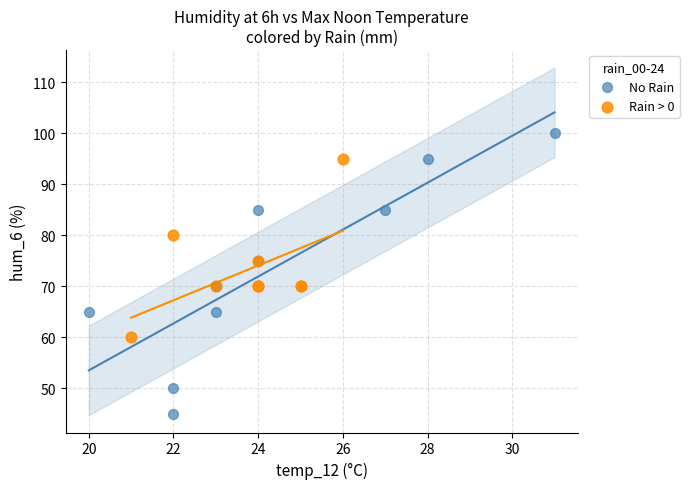

Which series contains the lowest Y value?

No Rain